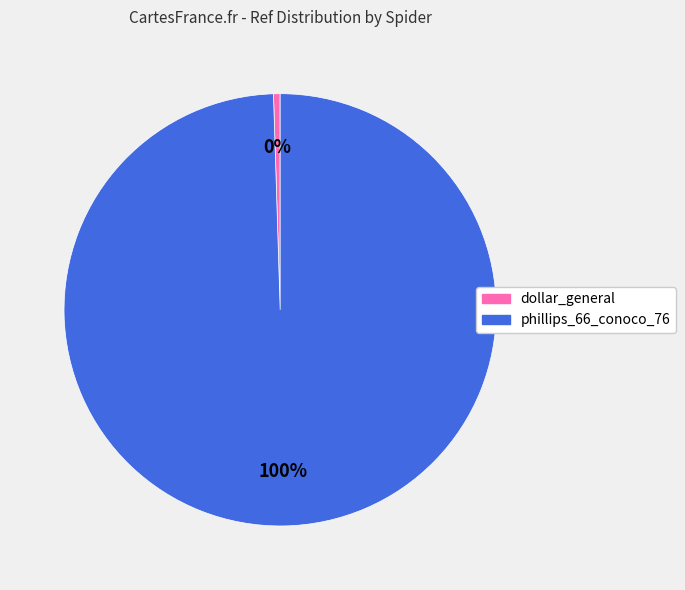

Is the sum of phillips_66_conoco_76 and dollar_general greater than half?

Yes